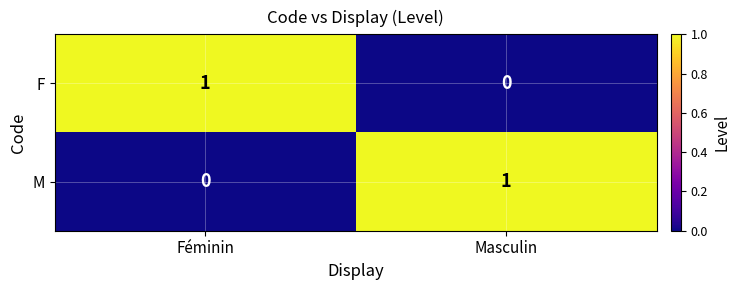

What is the total value across all series at Masculin?

1